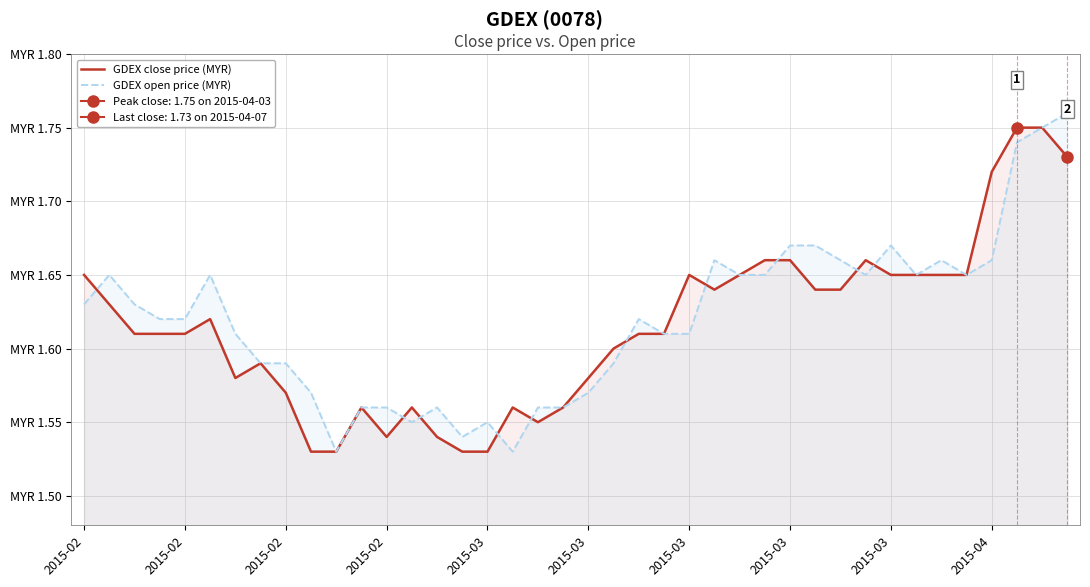

Does the chart have visible grid lines?

Yes